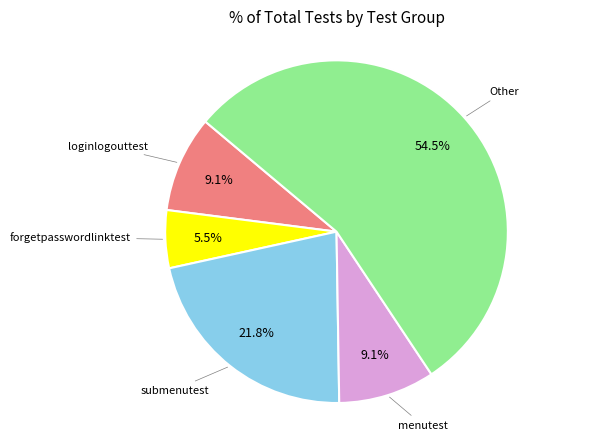

Does any single category account for the majority?

Yes